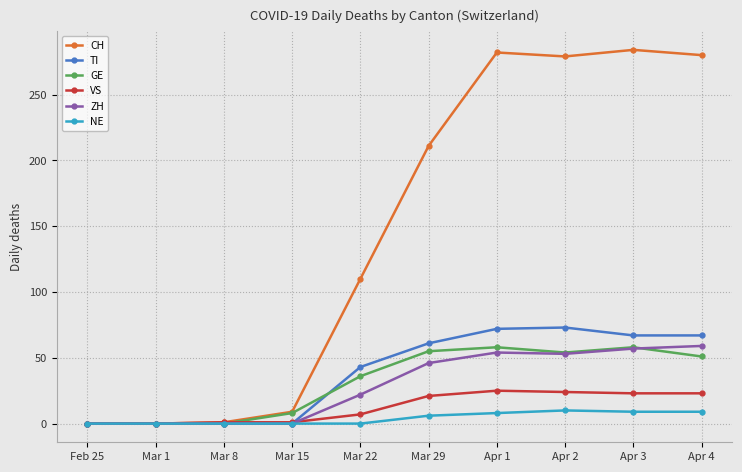

Which series has the widest spread of values?

CH